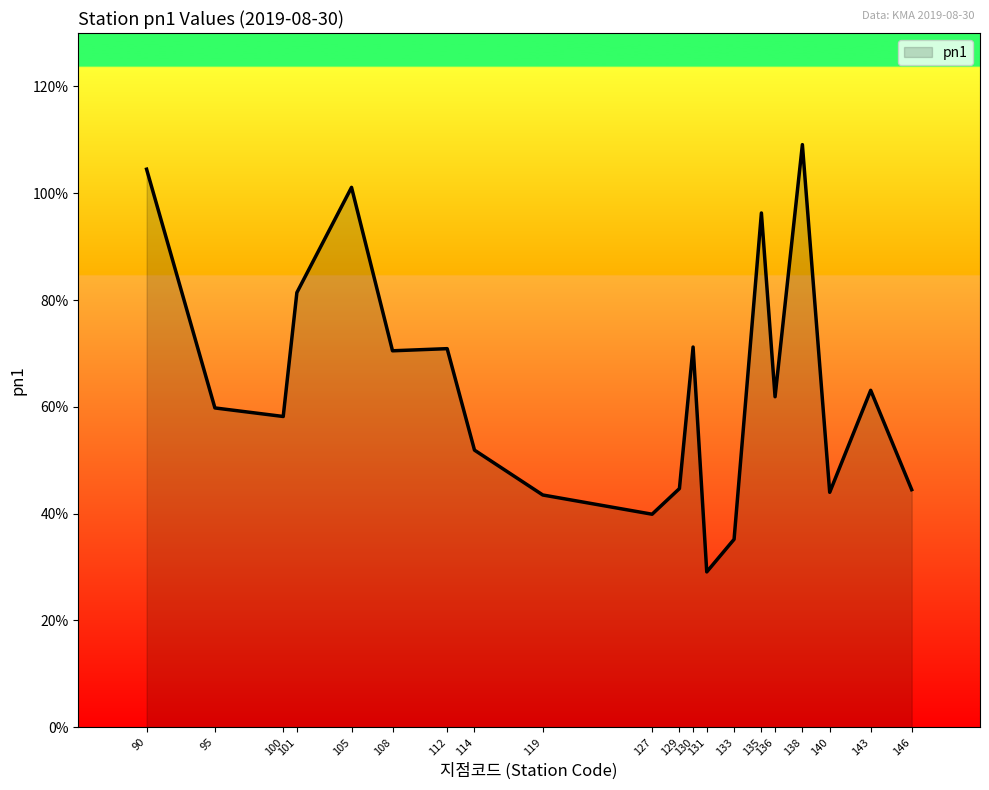

What is the minimum value shown in the chart?

29.1